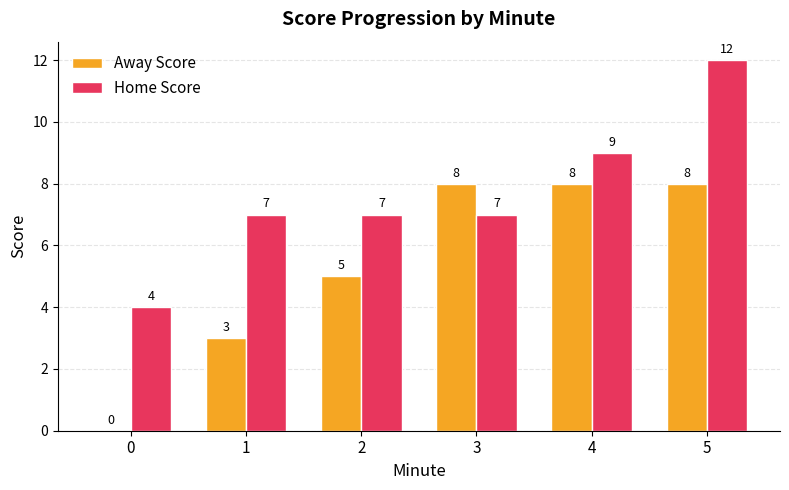

At which category does the chart reach its peak across all series?

5